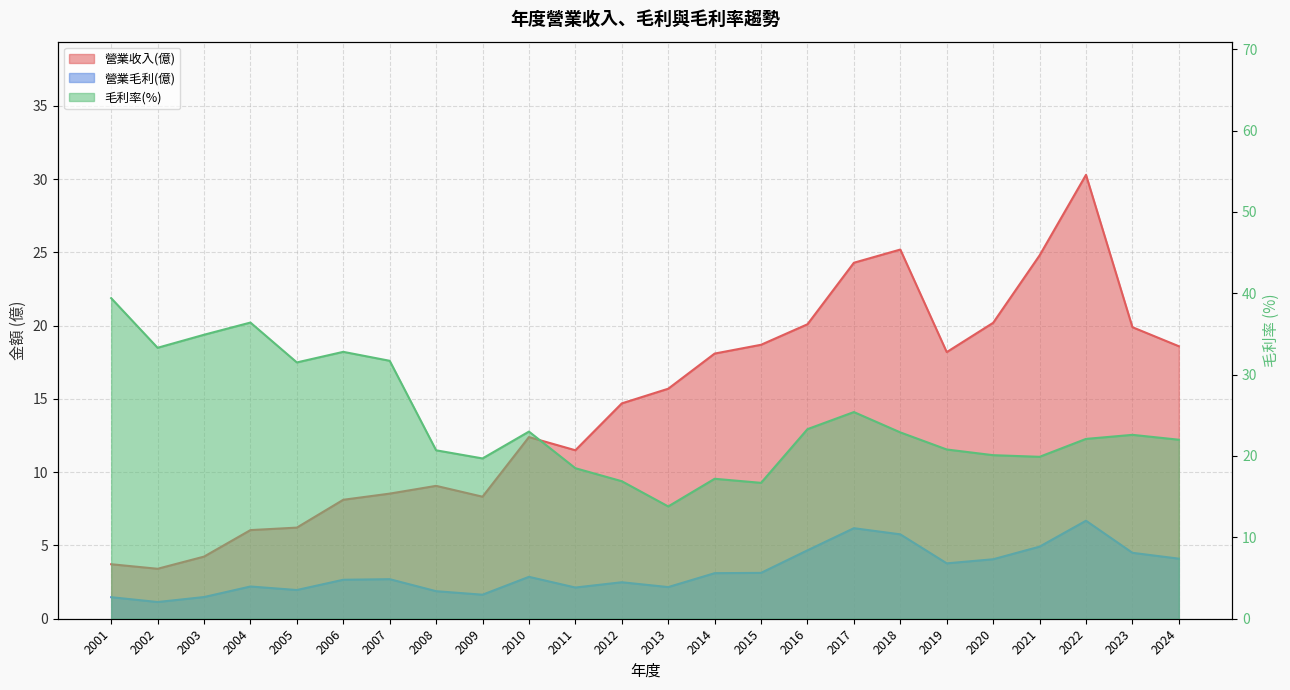

True or false: 營業收入(億) and 營業毛利(億) intersect in this chart.

False